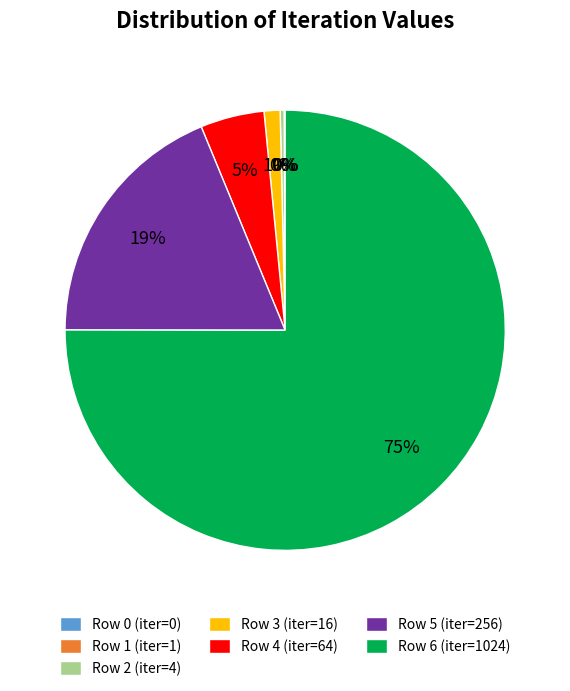

True or false: Row 2 (iter=4) accounts for 0% of the total.

True